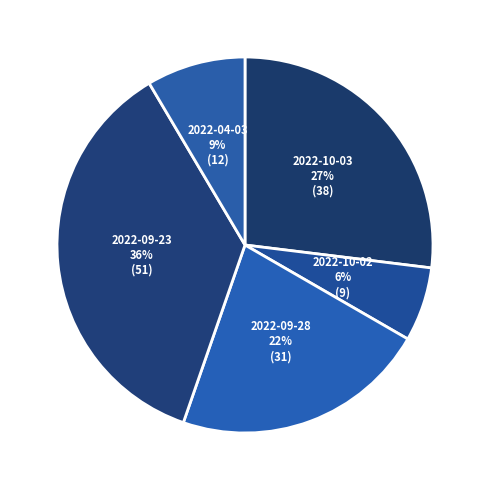

How many slices are in this pie chart?

5